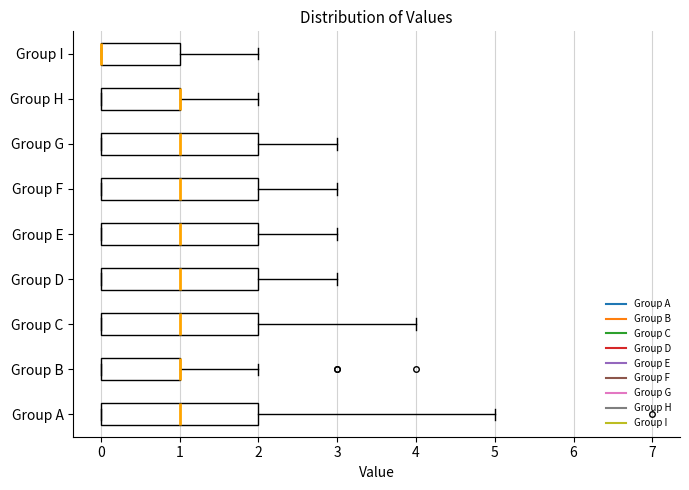

Reading bottom to top, read every box against the x-axis: the position of its median line, the range the box covers, and the ends of its whiskers. The values are not printed on the chart, so give them approximately, as read against the axis.

Group A: median 1, box 0 to 2, whiskers 0 to 5
Group B: median 1 (drawn on the box's right edge), box 0 to 1, whiskers 0 to 2
Group C: median 1, box 0 to 2, whiskers 0 to 4
Group D: median 1, box 0 to 2, whiskers 0 to 3
Group E: median 1, box 0 to 2, whiskers 0 to 3
Group F: median 1, box 0 to 2, whiskers 0 to 3
Group G: median 1, box 0 to 2, whiskers 0 to 3
Group H: median 1 (drawn on the box's right edge), box 0 to 1, whiskers 0 to 2
Group I: median 0 (drawn on the box's left edge), box 0 to 1, whiskers 0 to 2